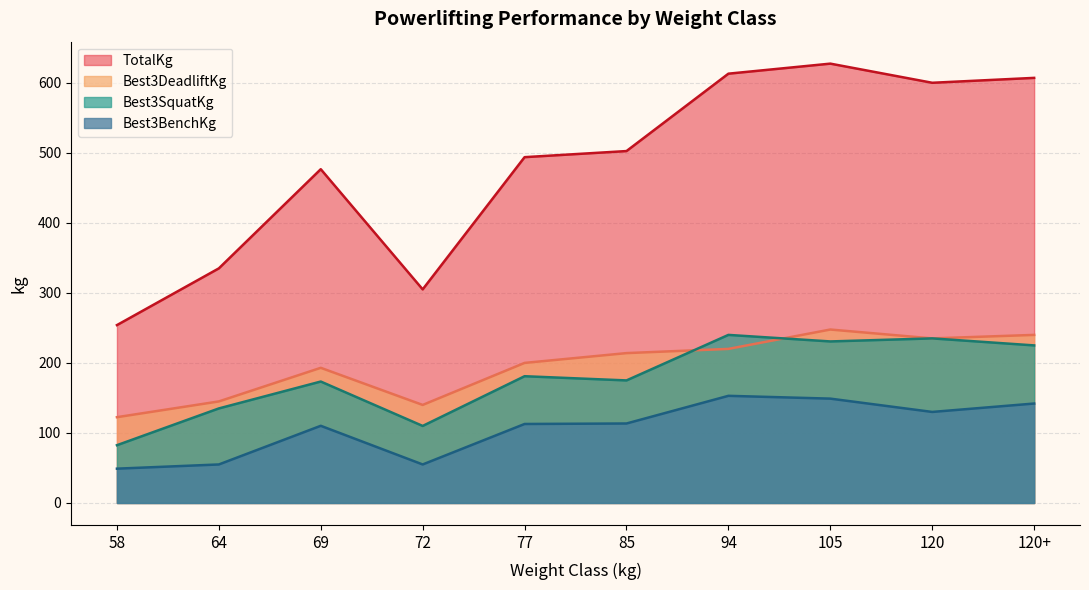

Which series has the largest total across all categories?

TotalKg